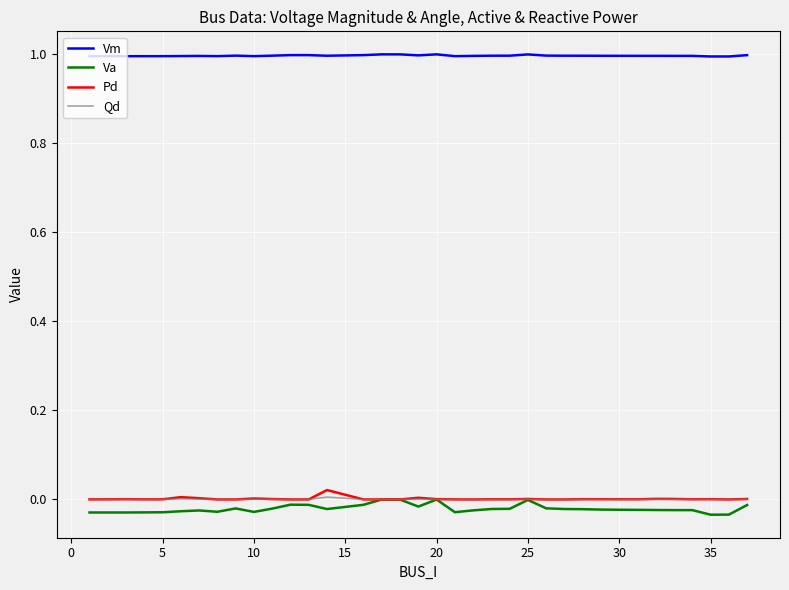

Does the chart display data point markers on the line(s)?

No